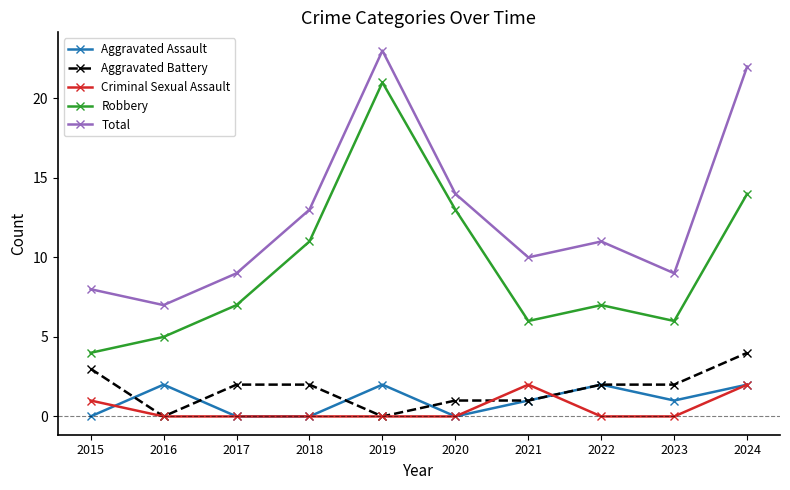

What is the total value across all series at 2022?

22